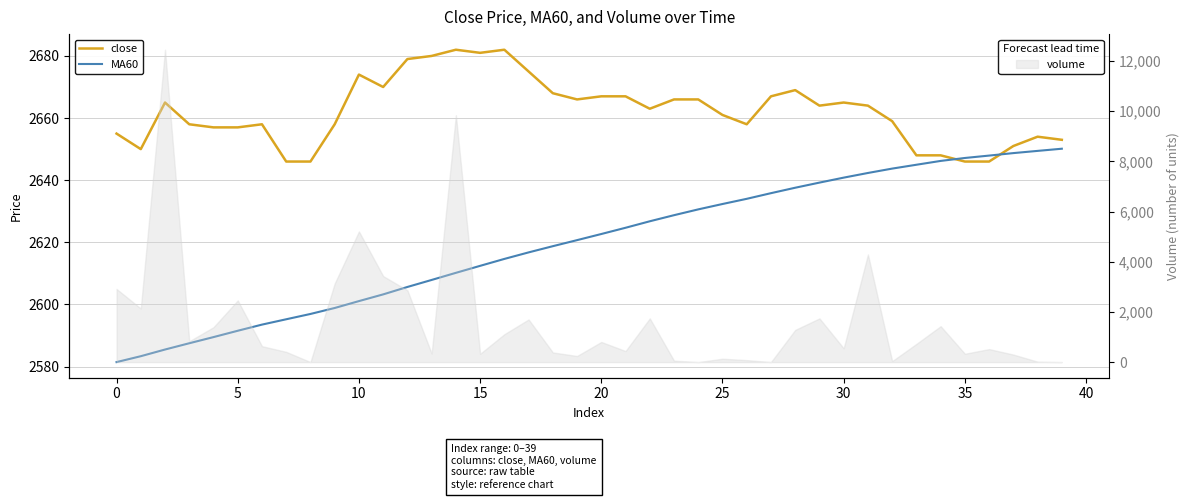

Which has a higher value, 32 or 15?

15